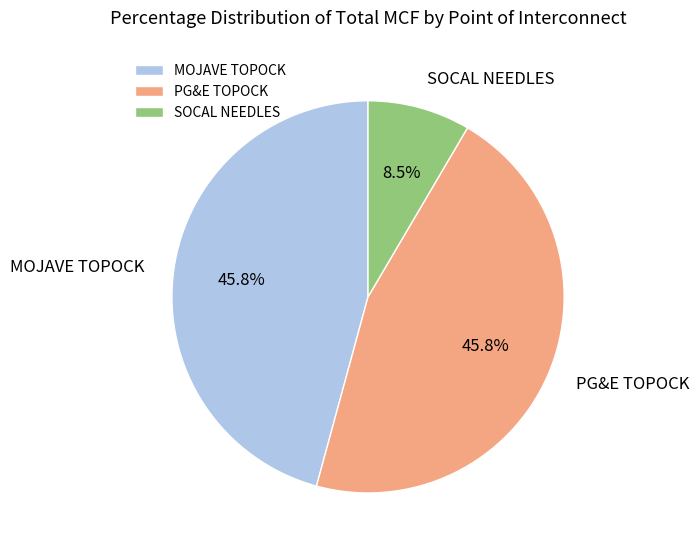

To the nearest percent, what is the combined percentage of MOJAVE TOPOCK and PG&E TOPOCK?

92%